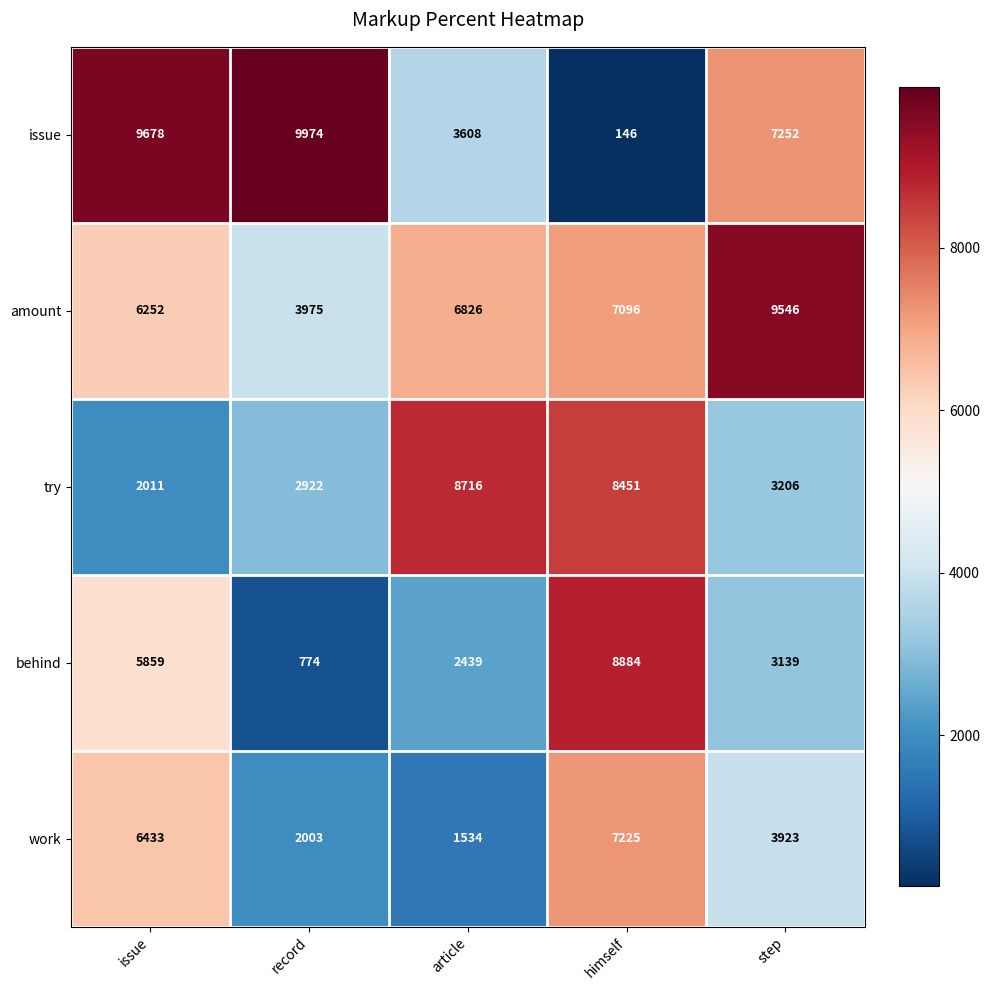

How many distinct data groups are displayed?

5